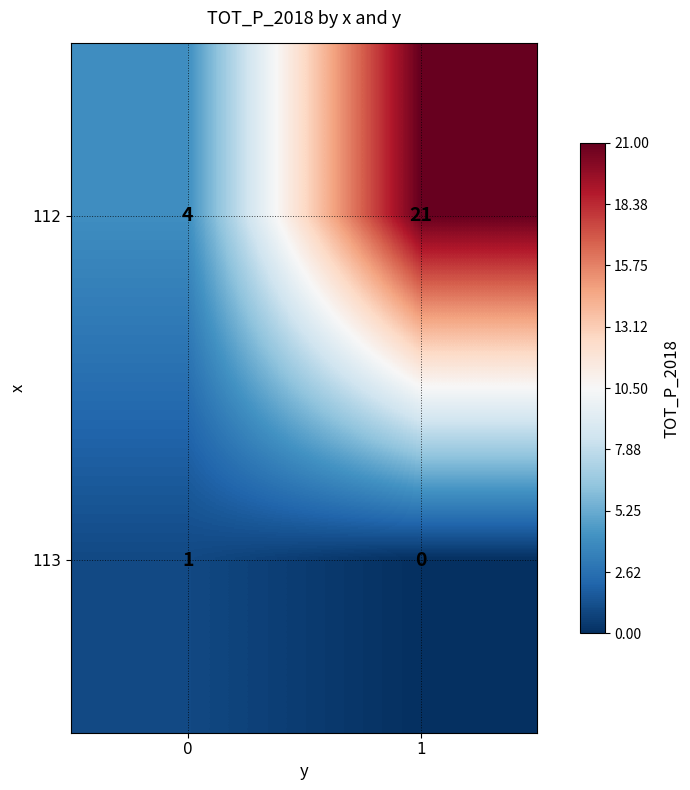

Reading left to right, what are all the values shown in this chart?

112: 0=4	1=21
113: 0=1	1=0